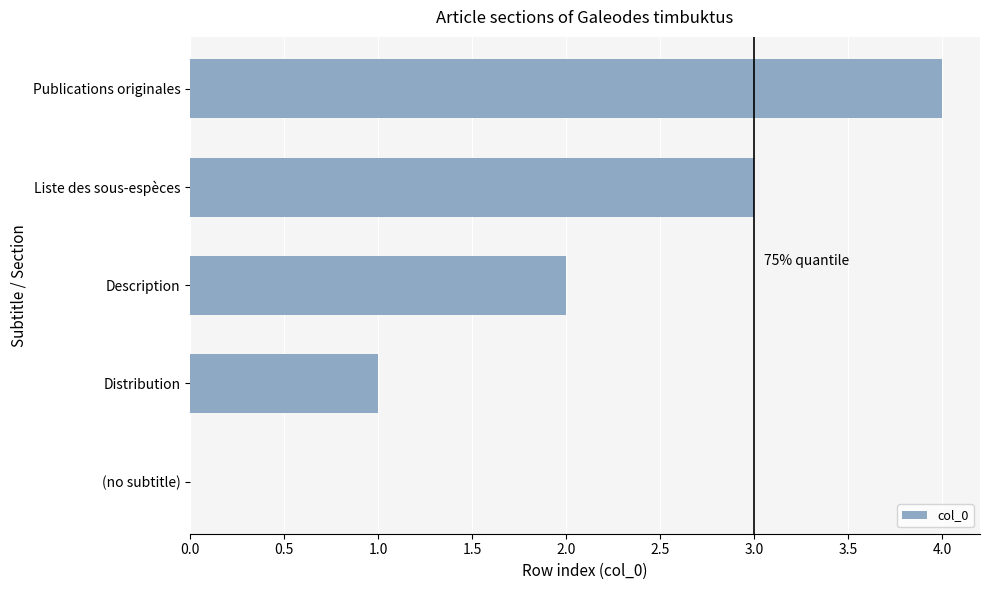

What is the sum of the values at (no subtitle) and Liste des sous-espèces?

3